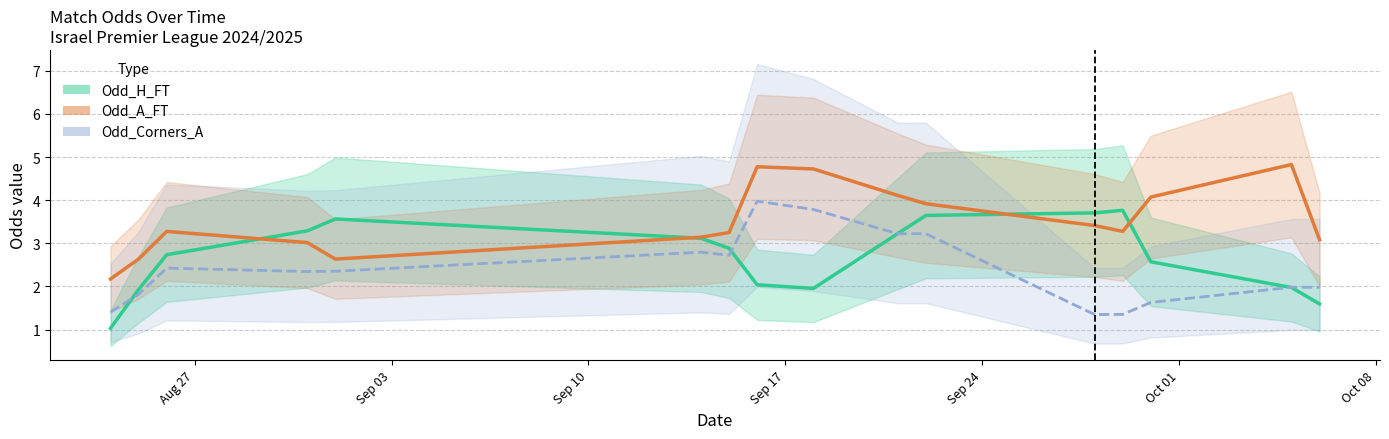

What is the difference between the highest and lowest values at 14?

2.9